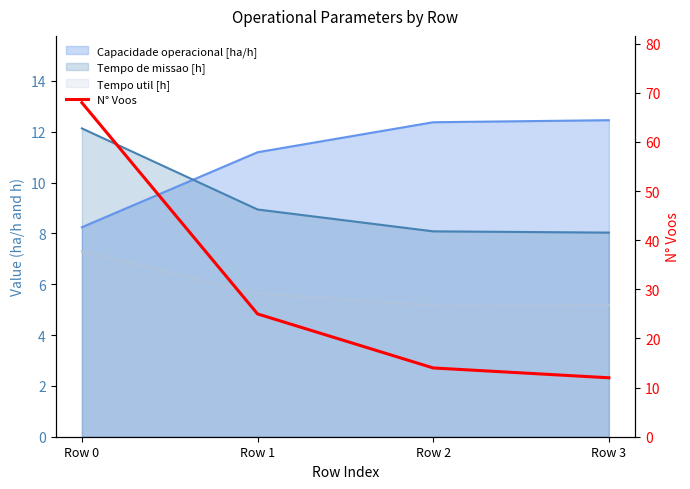

Reading right to left, what are all the values shown in this chart?

Row 3=12	Row 2=14	Row 1=25	Row 0=68